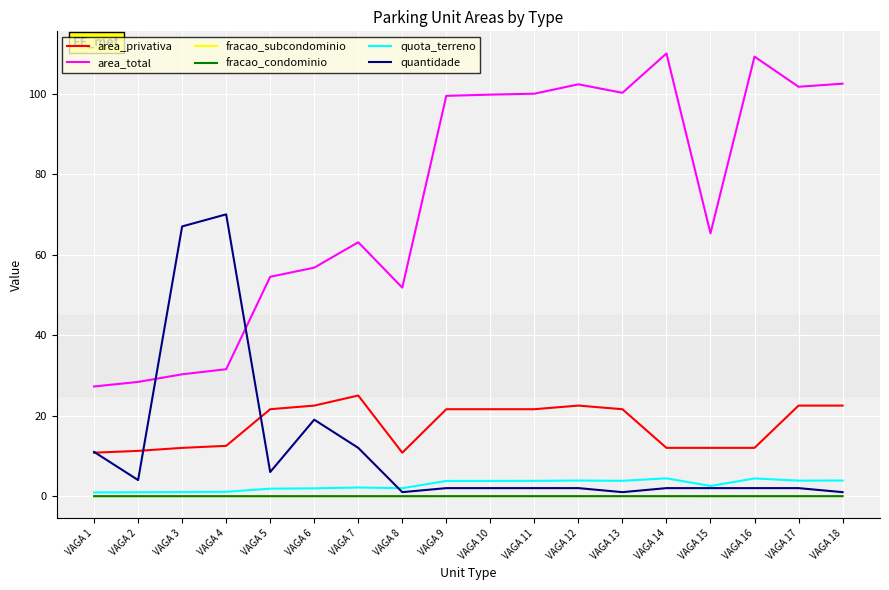

True or false: area_privativa and fracao_subcondominio cross at least once.

False